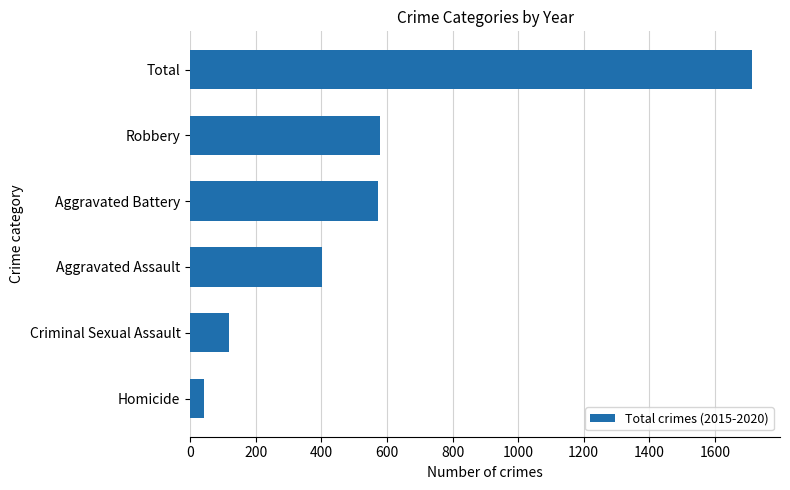

How many bars are there in total?

6